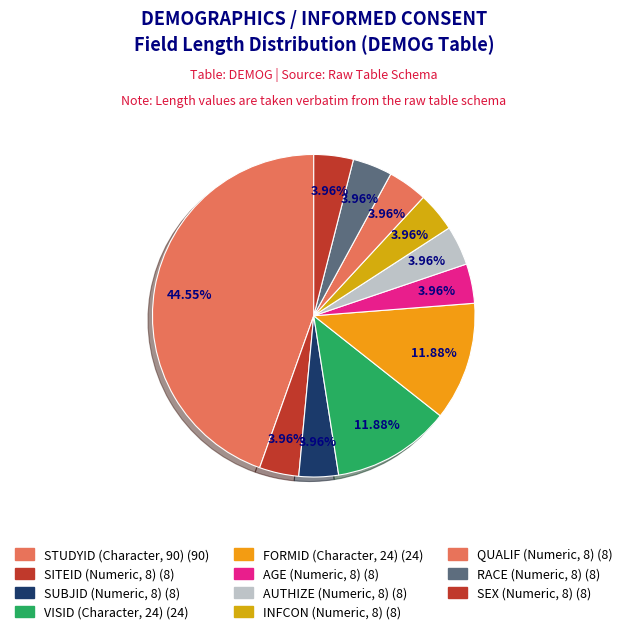

What percentage is the AGE (Numeric, 8) slice, to the nearest percent?

4%